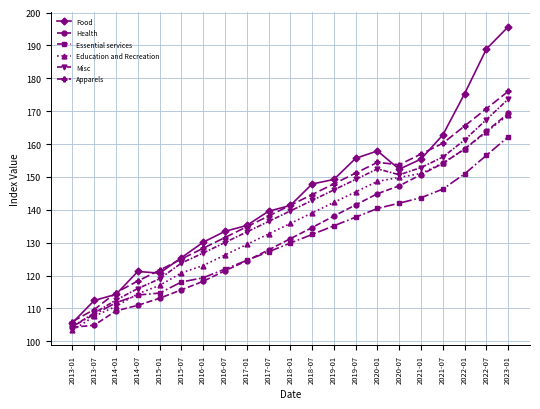

The value of Health at 2017-07 is 178.9. True or false?

False